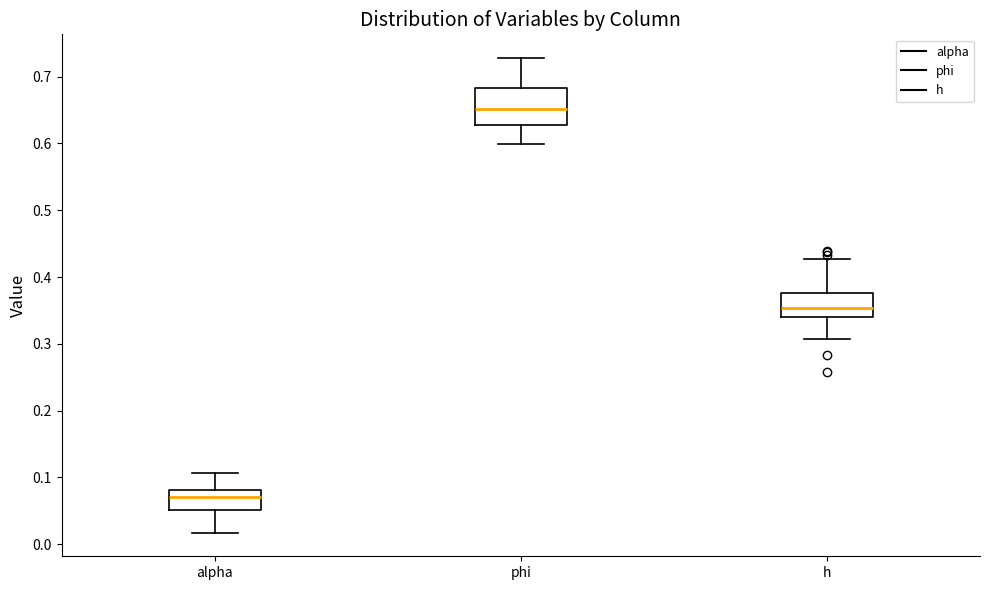

Reading left to right, read every box against the y-axis: the position of its median line, the range the box covers, and the ends of its whiskers. The values are not printed on the chart, so give them approximately, as read against the axis.

alpha: median 0.07, box 0.05 to 0.08, whiskers 0.02 to 0.11
phi: median 0.65, box 0.63 to 0.68, whiskers 0.60 to 0.73
h: median 0.35, box 0.34 to 0.38, whiskers 0.31 to 0.43